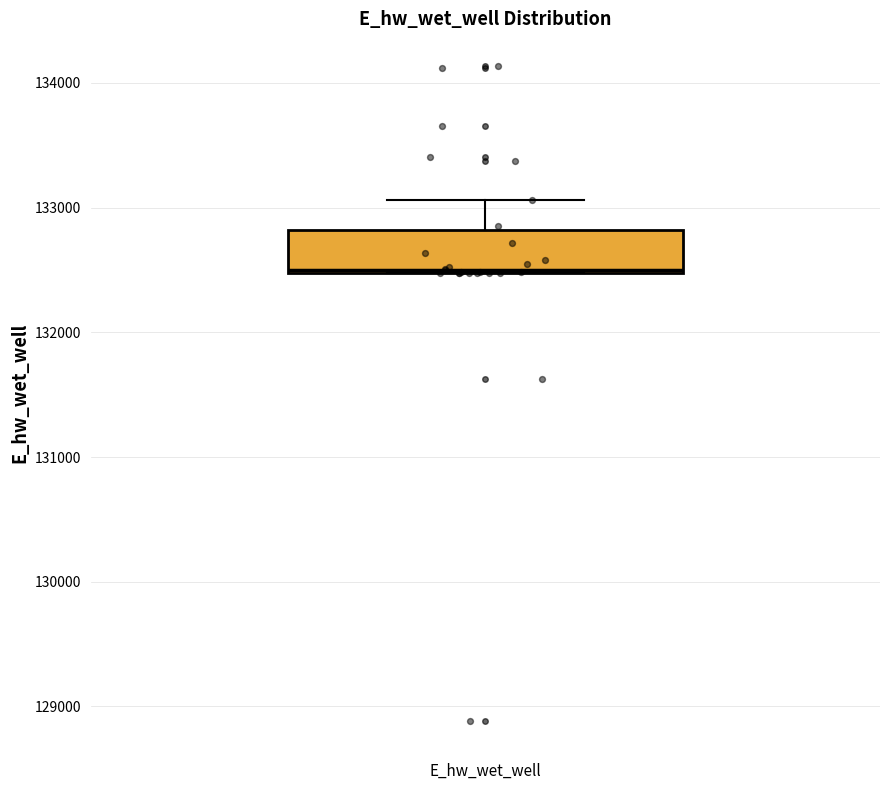

Where is the upper edge of the box for E_hw_wet_well on the y-axis? The values are not printed on the chart, so give them approximately, as read against the axis.

132800